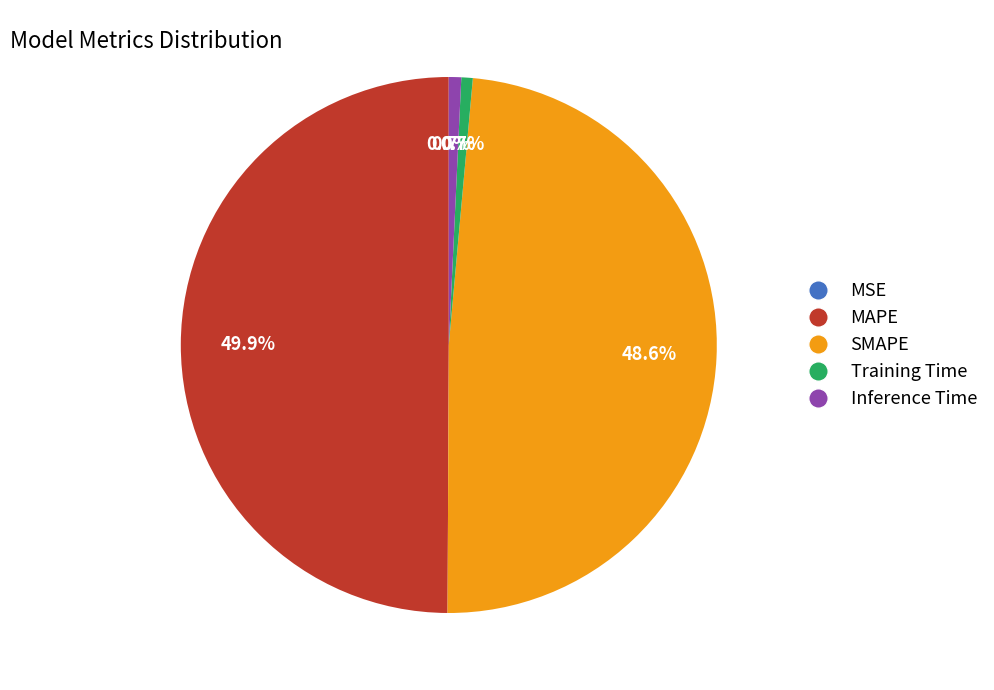

The Inference Time slice represents 9% of the pie. True or false?

False